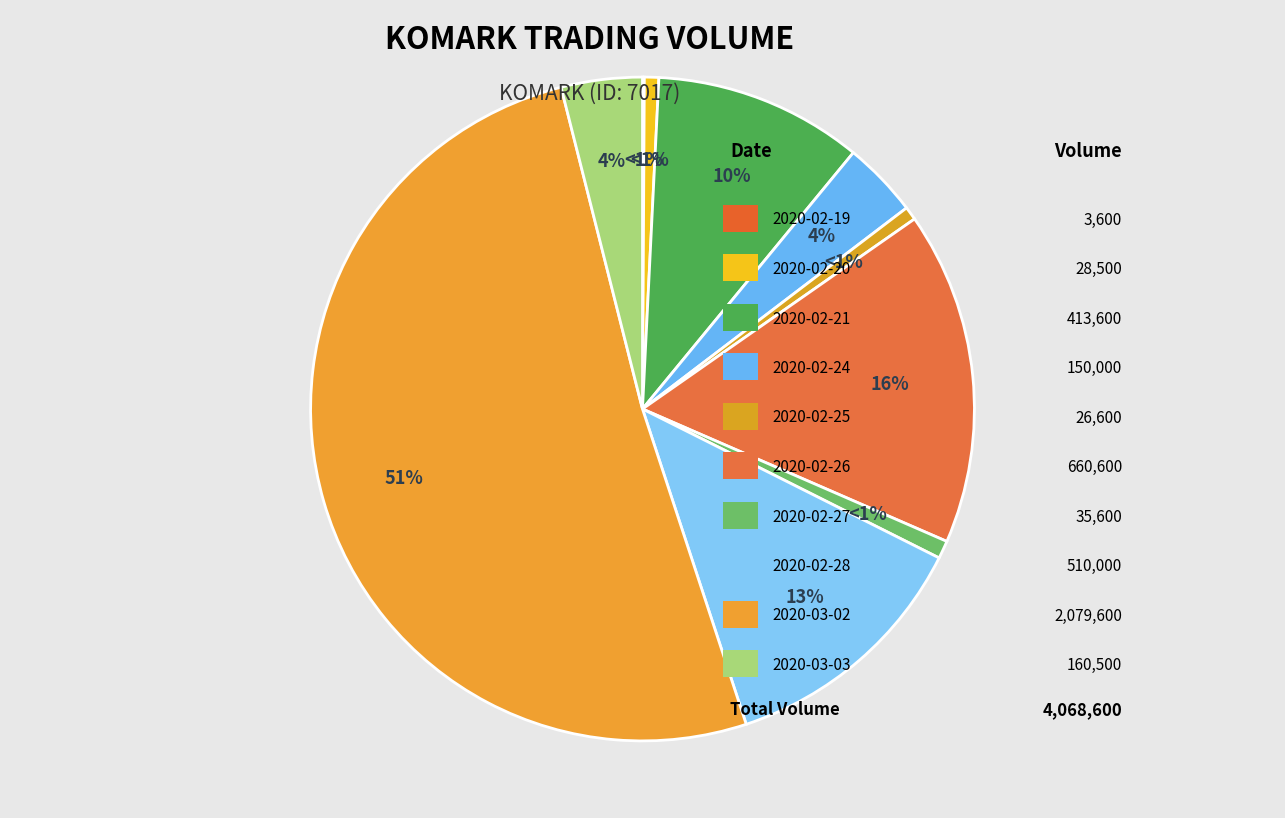

What is the largest slice in the pie chart?

2020-03-02